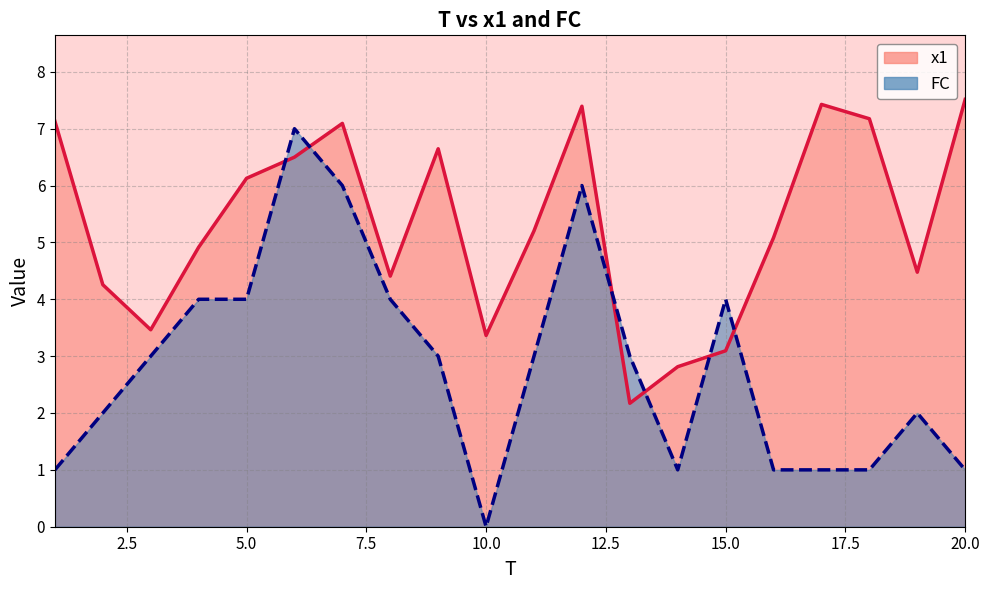

How many data points in FC are above 3?

7